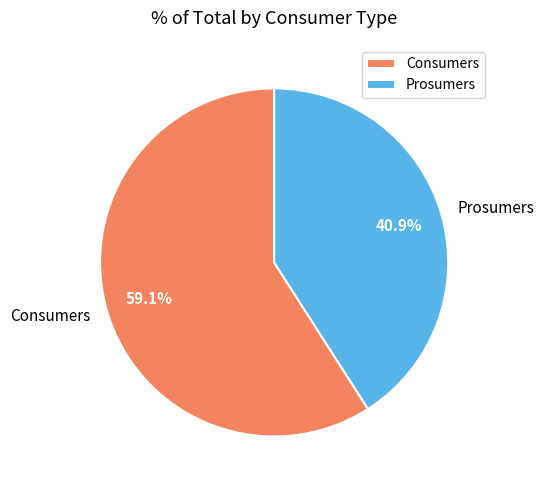

What is the smallest slice in the pie chart?

Prosumers